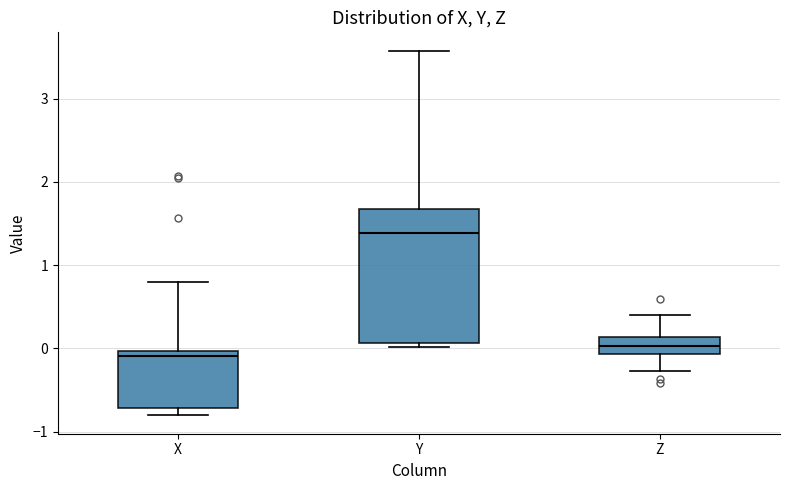

Reading left to right, transcribe this box plot: for each box, give where its median line is, the range the box spans, and where its two whiskers end, as read against the y-axis. The values are not printed on the chart, so give them approximately, as read against the axis.

X: median -0.1, box -0.7 to 0.0, whiskers -0.8 to 0.8
Y: median 1.4, box 0.1 to 1.7, whiskers 0.0 to 3.6
Z: median 0.0, box -0.1 to 0.1, whiskers -0.3 to 0.4